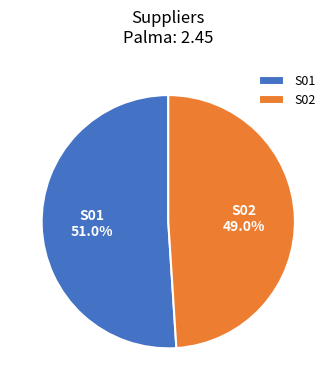

Which has a higher value, S01 or S02?

S01